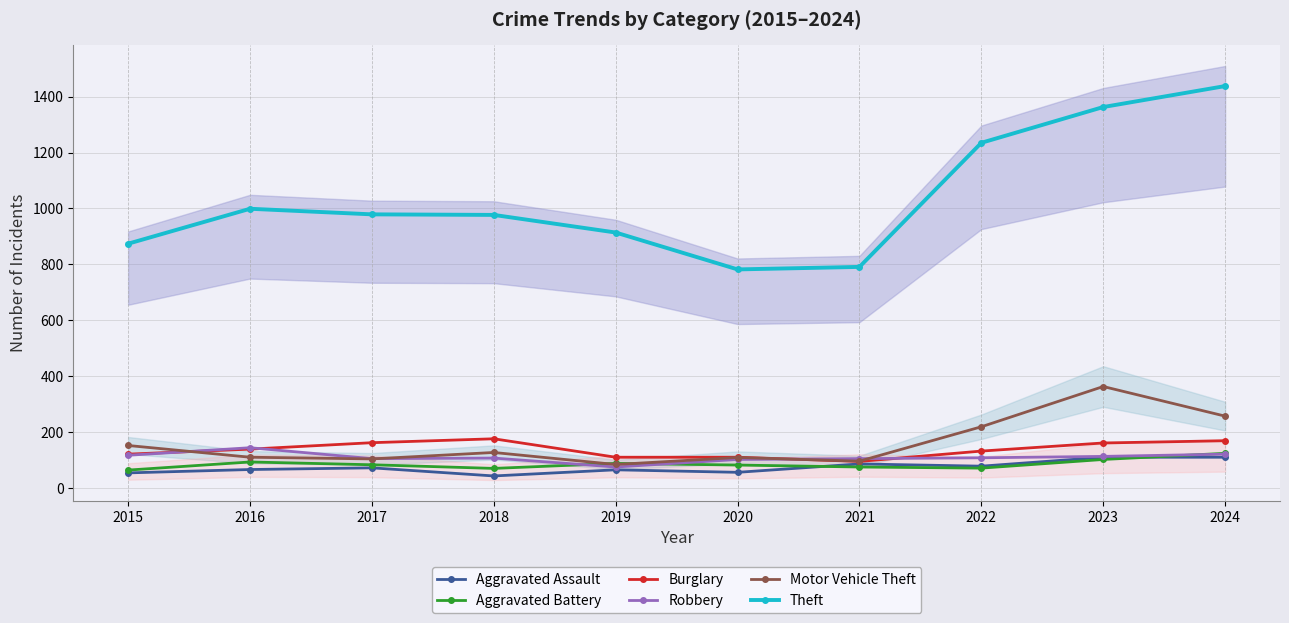

Does the chart display data point markers on the line(s)?

Yes